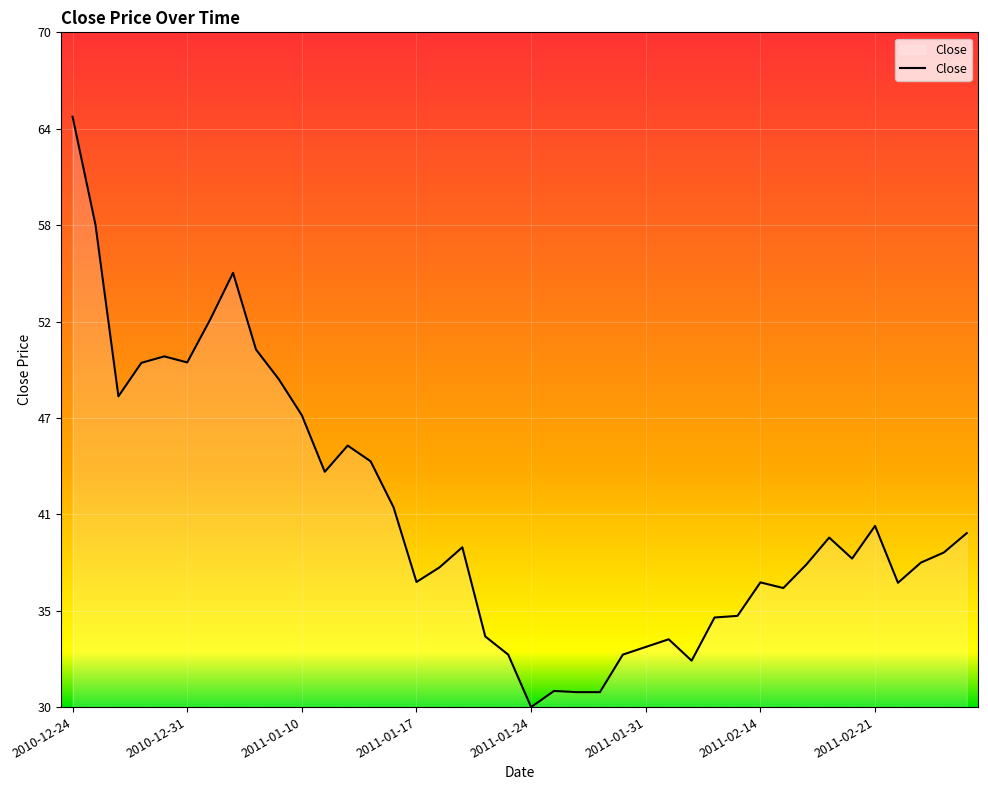

What is the greatest value displayed?

65.0